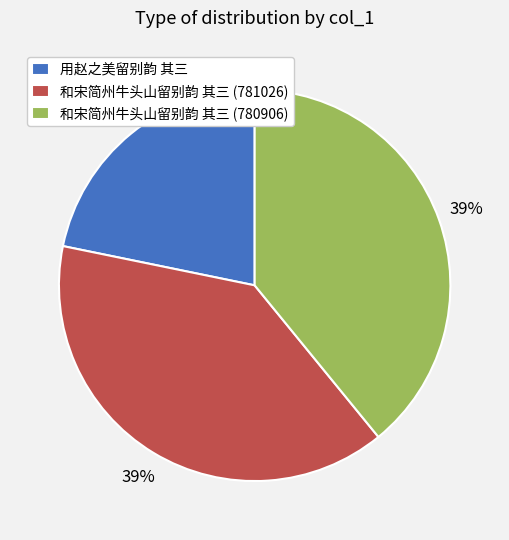

Is there any slice that represents more than half of the pie?

No